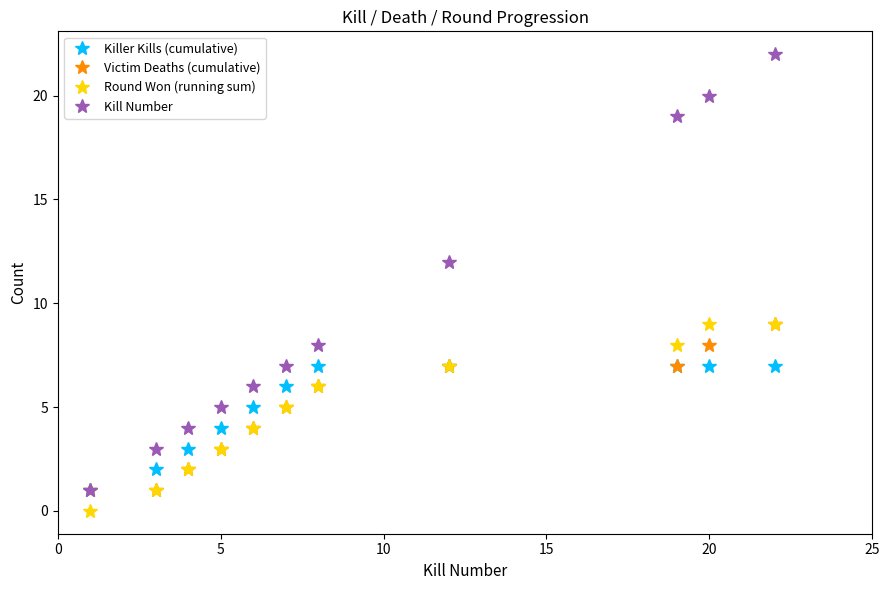

Which series has the largest range (max minus min)?

Kill Number